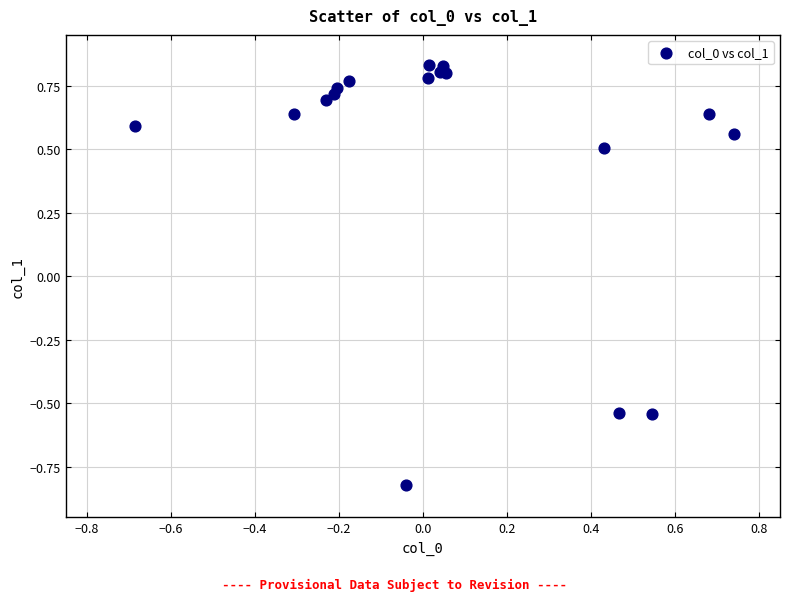

What Y value in the scatter plot is closest to 0?

0.5